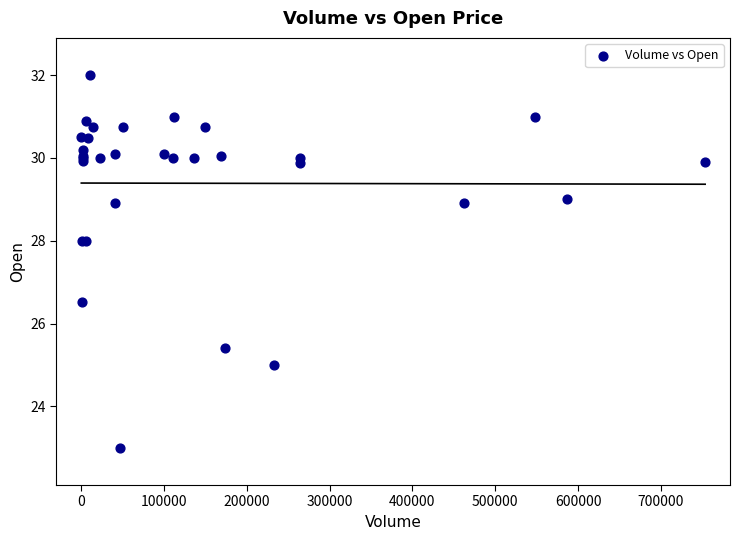

What Y value in the scatter plot is closest to 27?

26.5